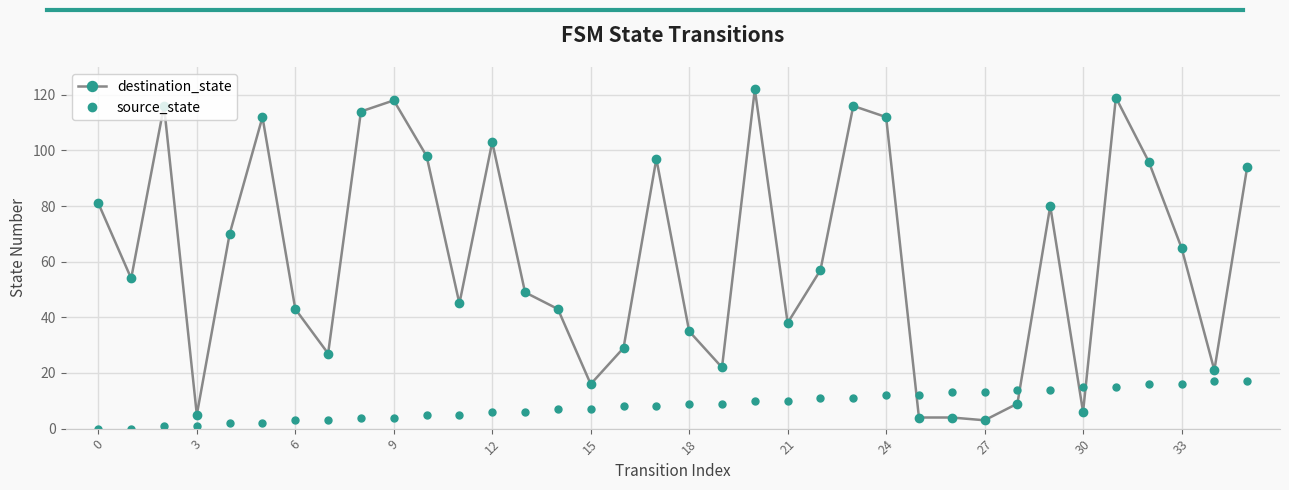

What is the value of the source_state point at the 25th from the left?

12